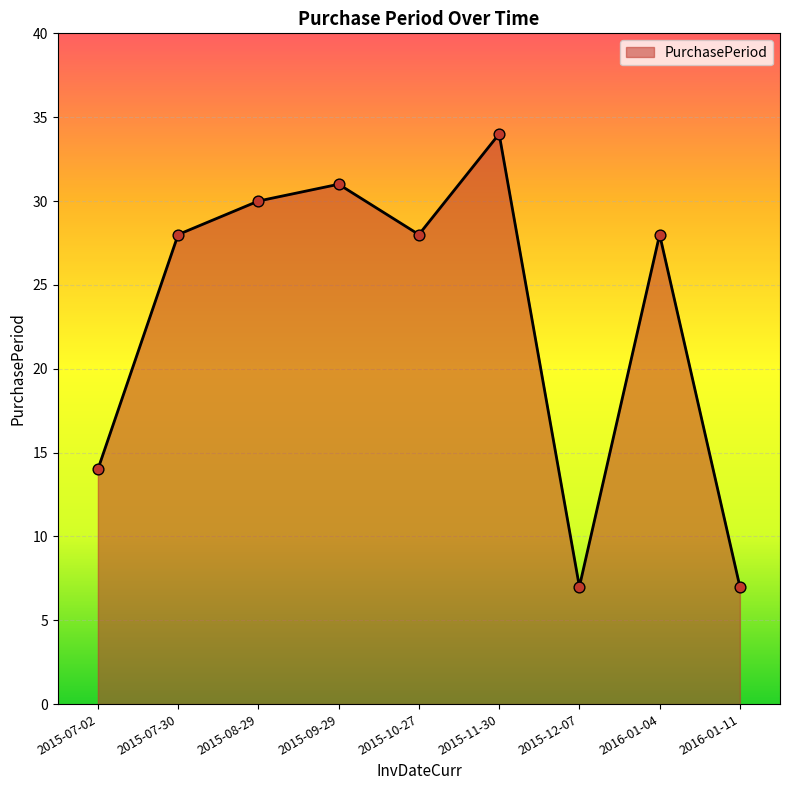

Approximately how many times larger is the value at 2015-11-30 compared to 2015-12-07?

4.9